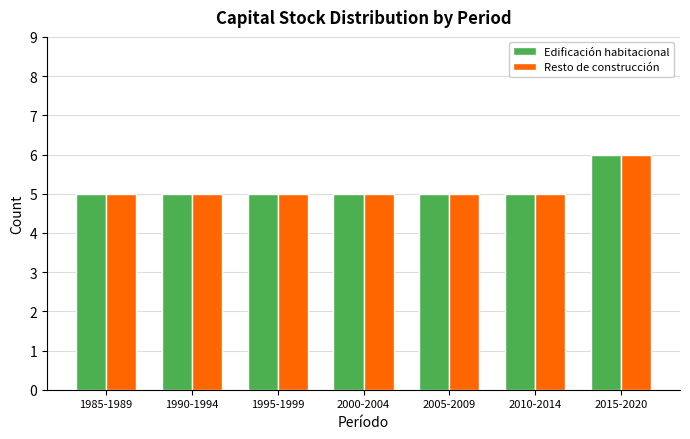

Reading left to right, what are all the values shown in this chart?

Edificación habitacional: 5	5	5	5	5	5	6
Resto de construcción: 5	5	5	5	5	5	6